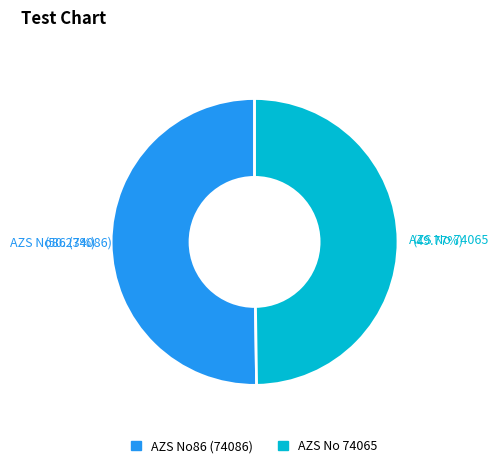

Is there any slice that represents more than half of the pie?

Yes